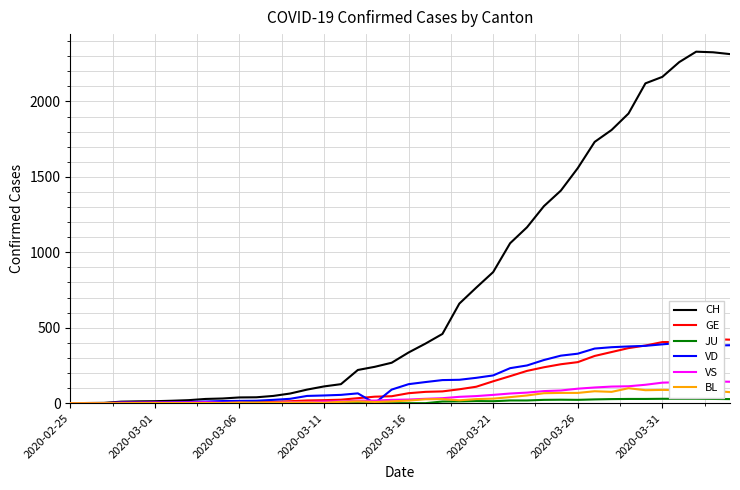

True or false: VD and JU cross at least once.

False